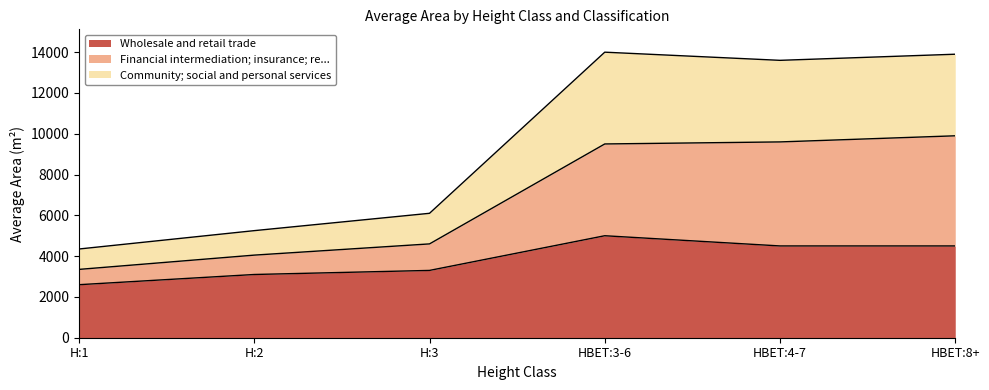

Reading left to right, extract all data points from this chart.

Wholesale and retail trade: 2600	3100	3300	5000	4500	4500
Financial intermediation; insurance; re...: 3350	4050	4600	9500	9600	9900
Community; social and personal services: 4350	5250	6100	14000	13600	13900